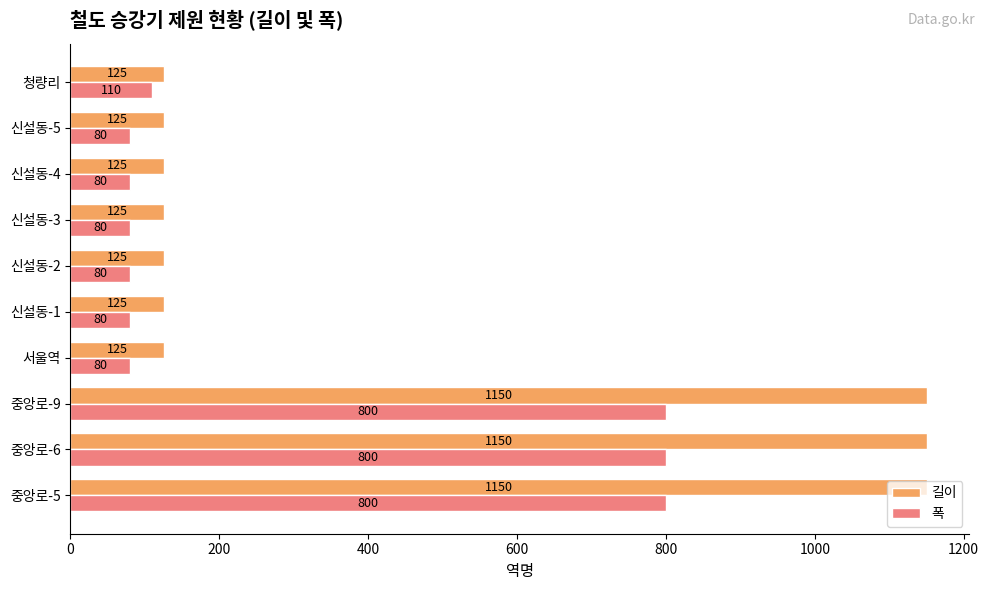

What is the difference between the highest and lowest values at 신설동-2?

45